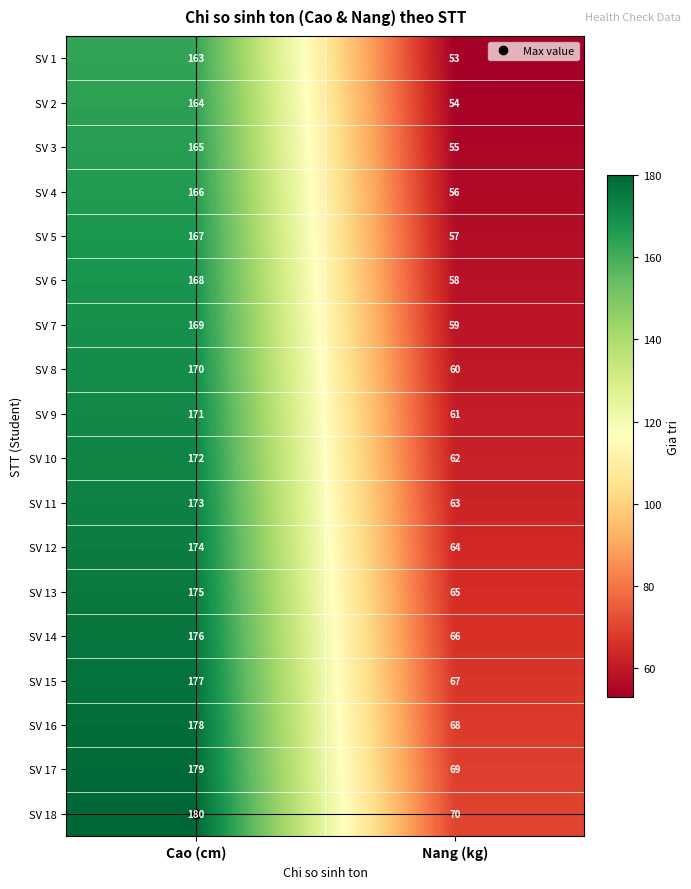

Read the SV 18 value at Cao (cm), to the nearest 50.

200